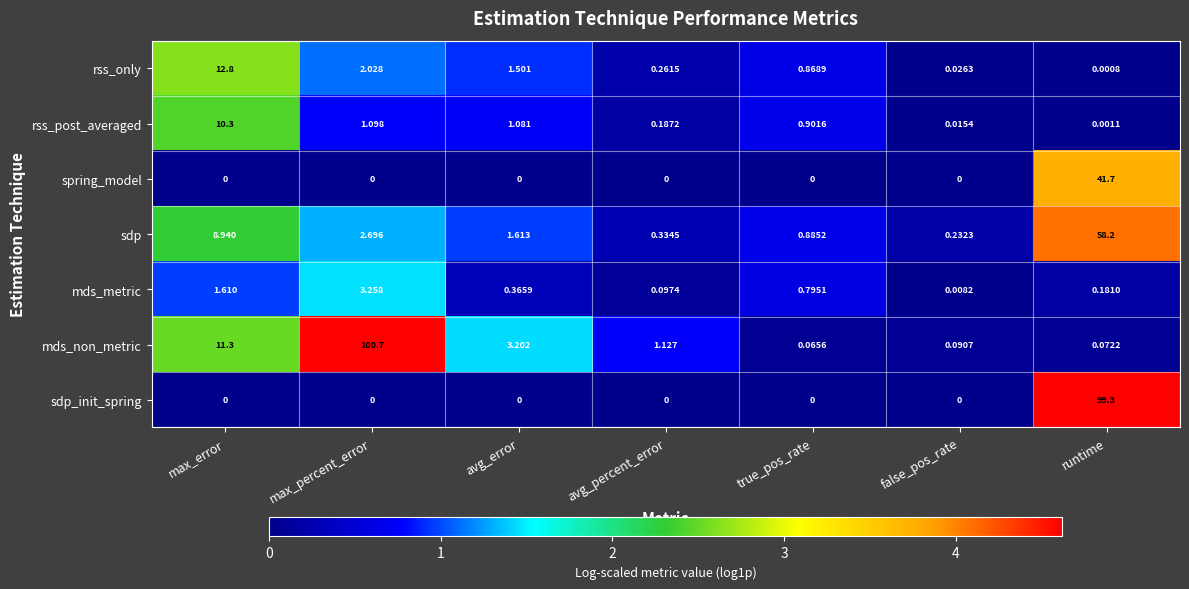

Which series has the largest total across all categories?

mds_non_metric